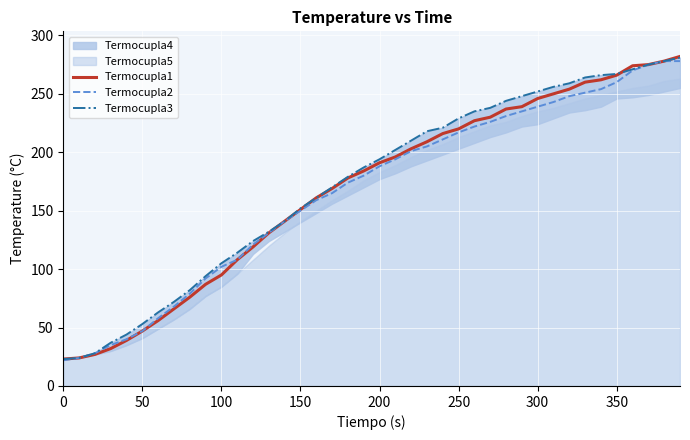

What is the average value of the Termocupla2 series?

166